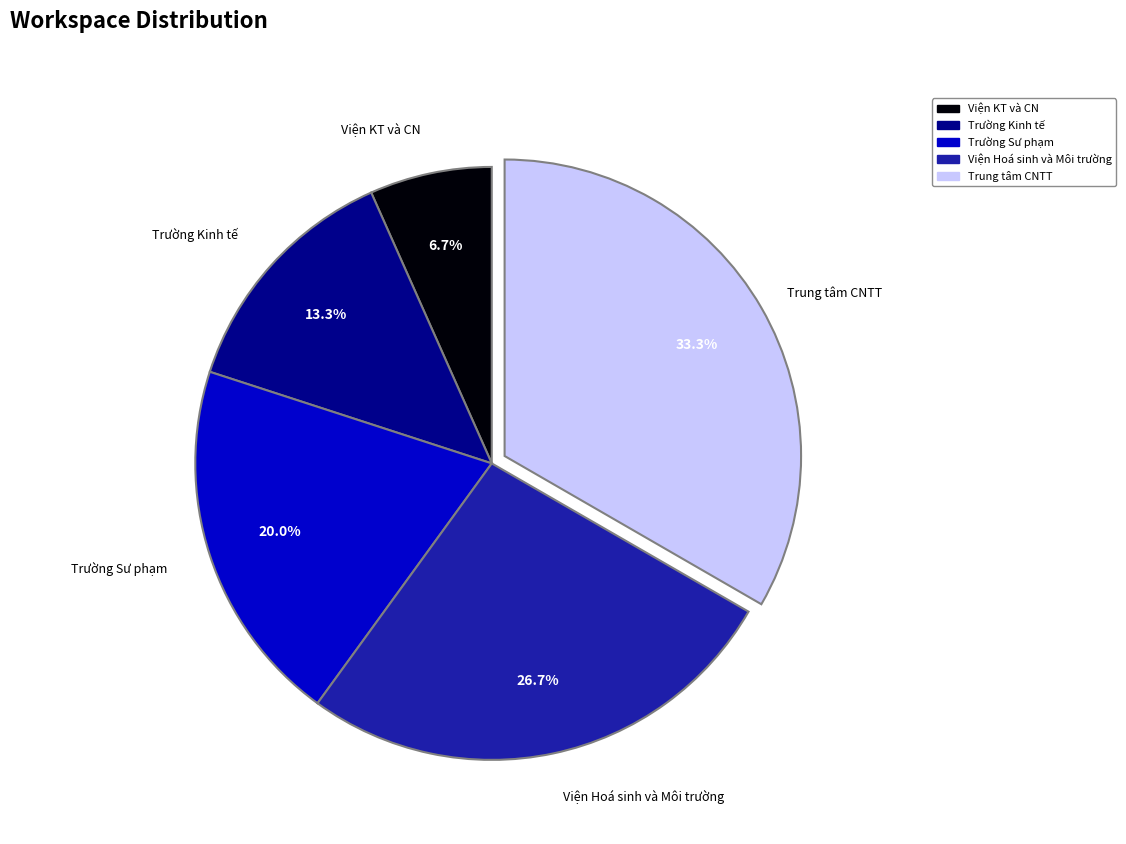

Is it true that Viện Hoá sinh và Môi trường is 17% of the pie?

False